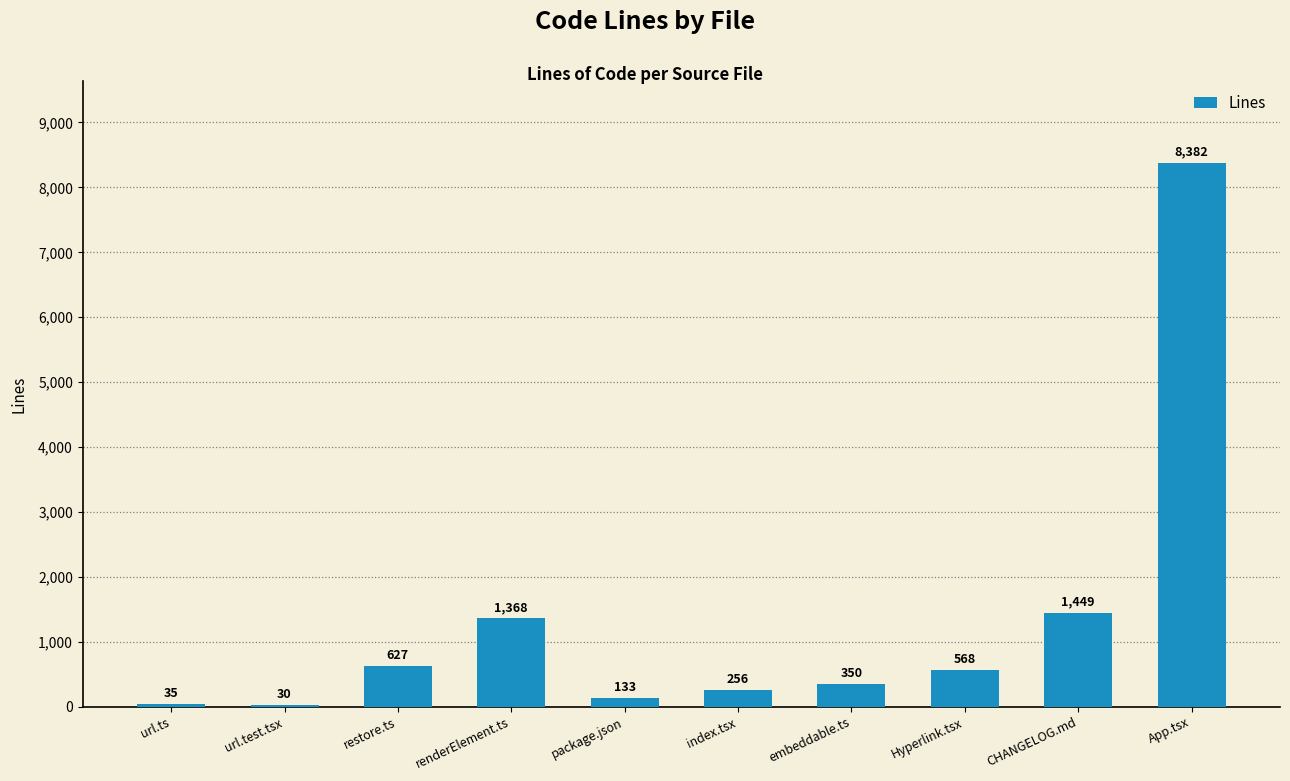

List the labels in order of value, largest first.

App.tsx, CHANGELOG.md, renderElement.ts, restore.ts, Hyperlink.tsx, embeddable.ts, index.tsx, package.json, url.ts, url.test.tsx